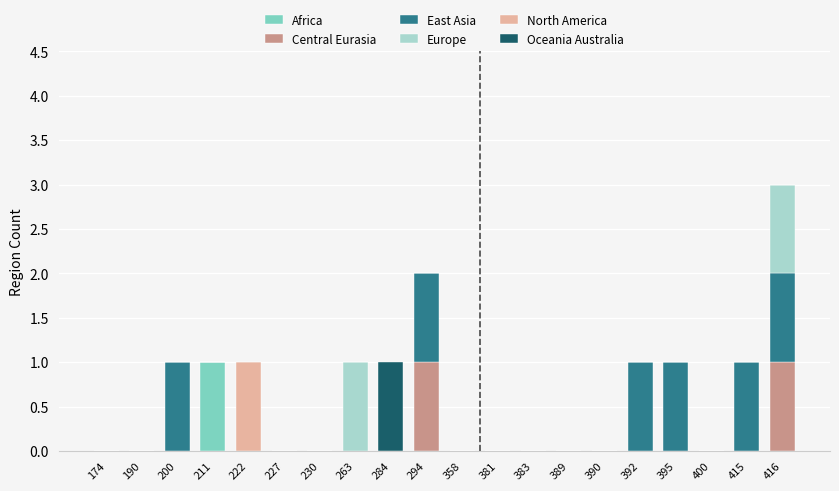

How many series are shown in this chart?

6